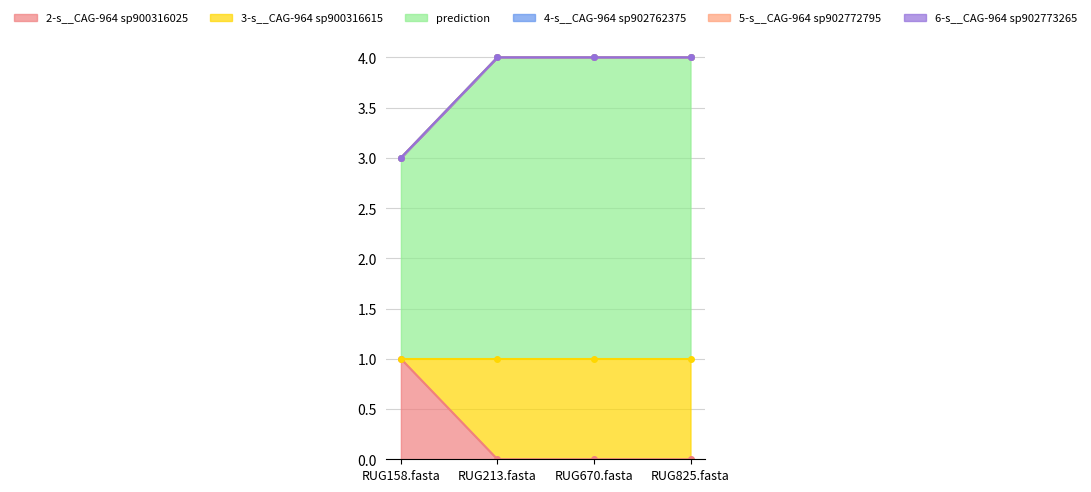

What position from the left is RUG825.fasta?

4